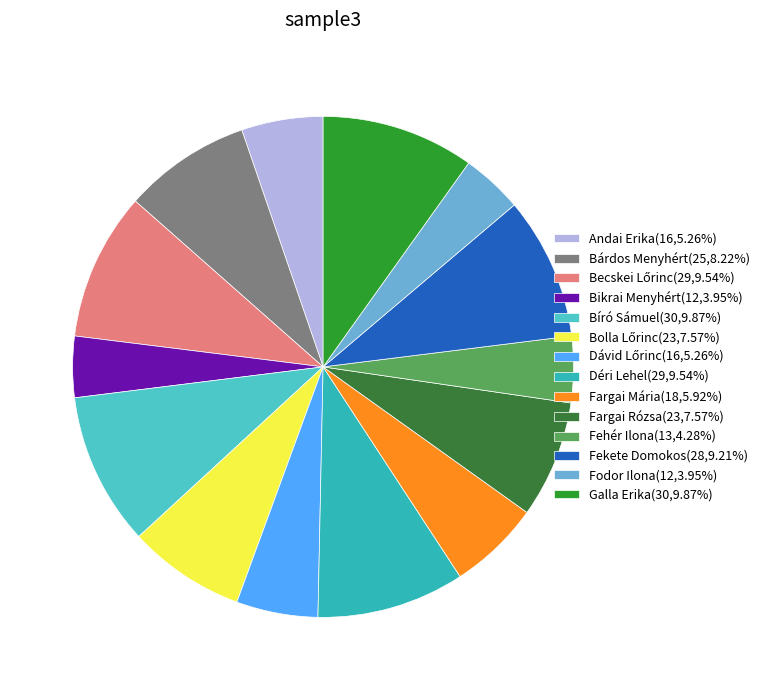

Count the number of slices in the pie.

14